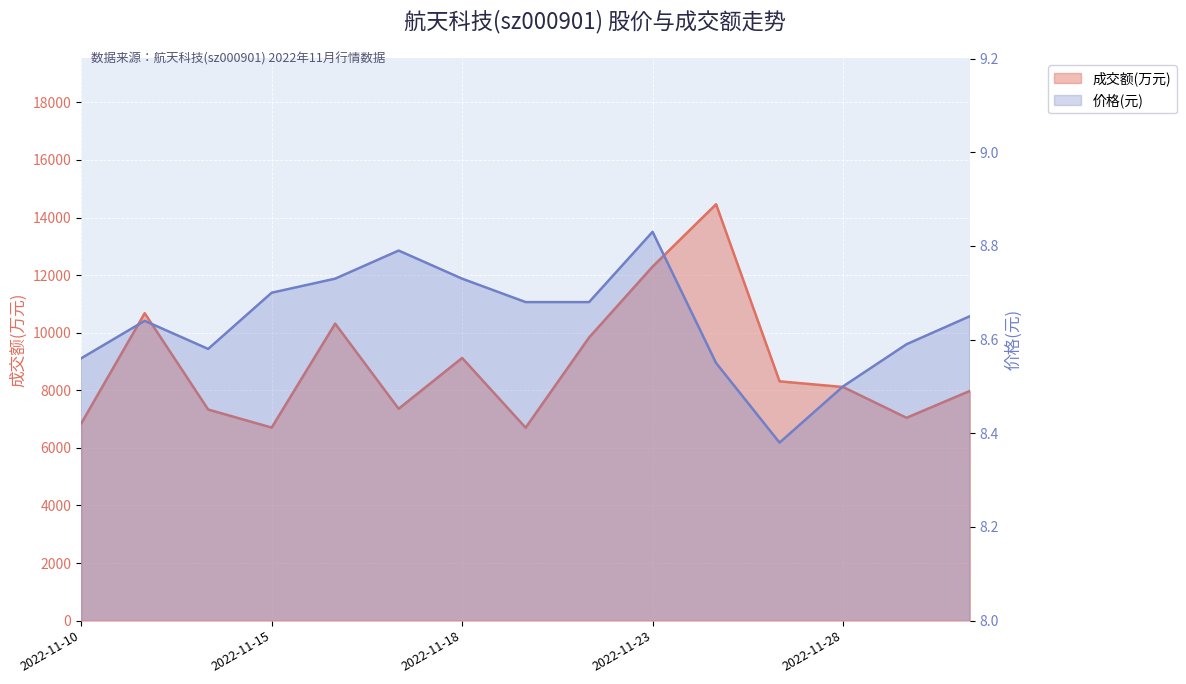

Is the value of 价格 at 2022-11-14 greater than the value of 成交额(万元) at 2022-11-11?

No